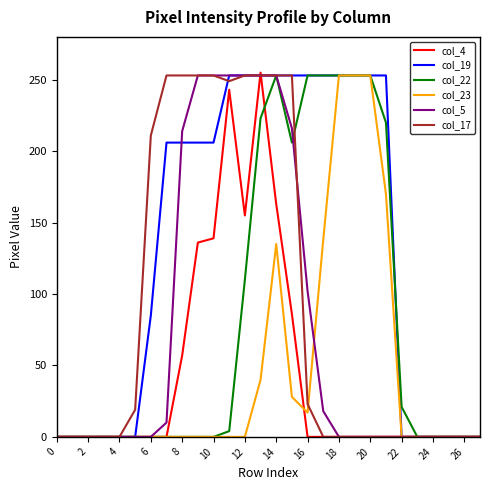

What is the maximum value shown in the chart?

255